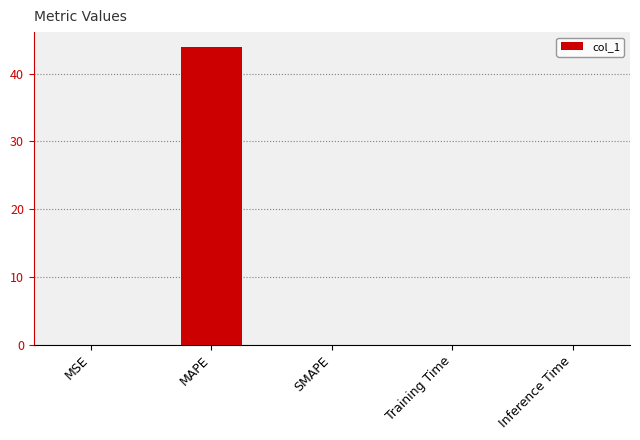

The value at MSE is 0.0. True or false?

True